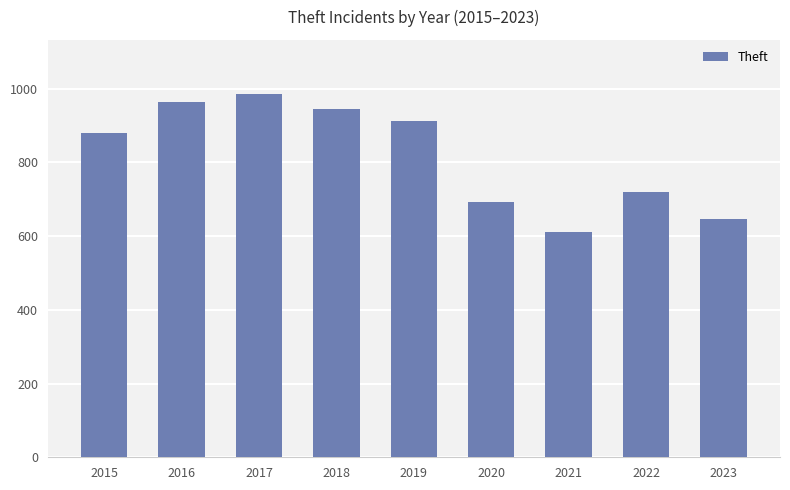

What is the value of the 5th bar from the left?

912